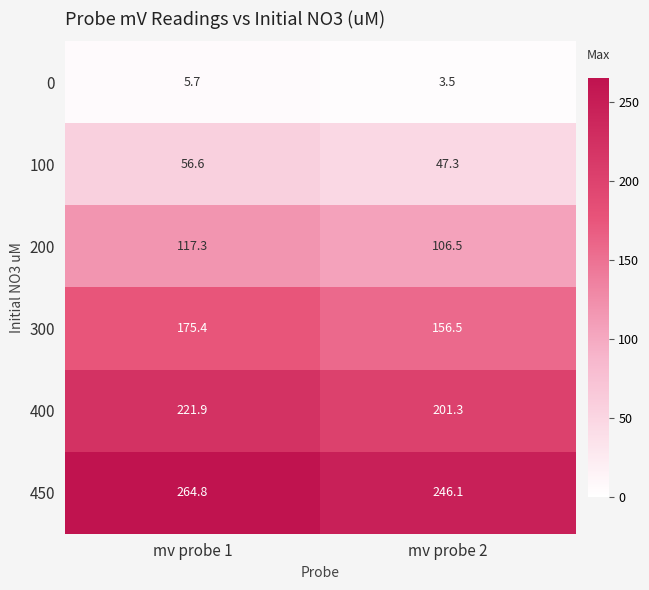

Between mv probe 1 and mv probe 2, which series saw the biggest shift?

400